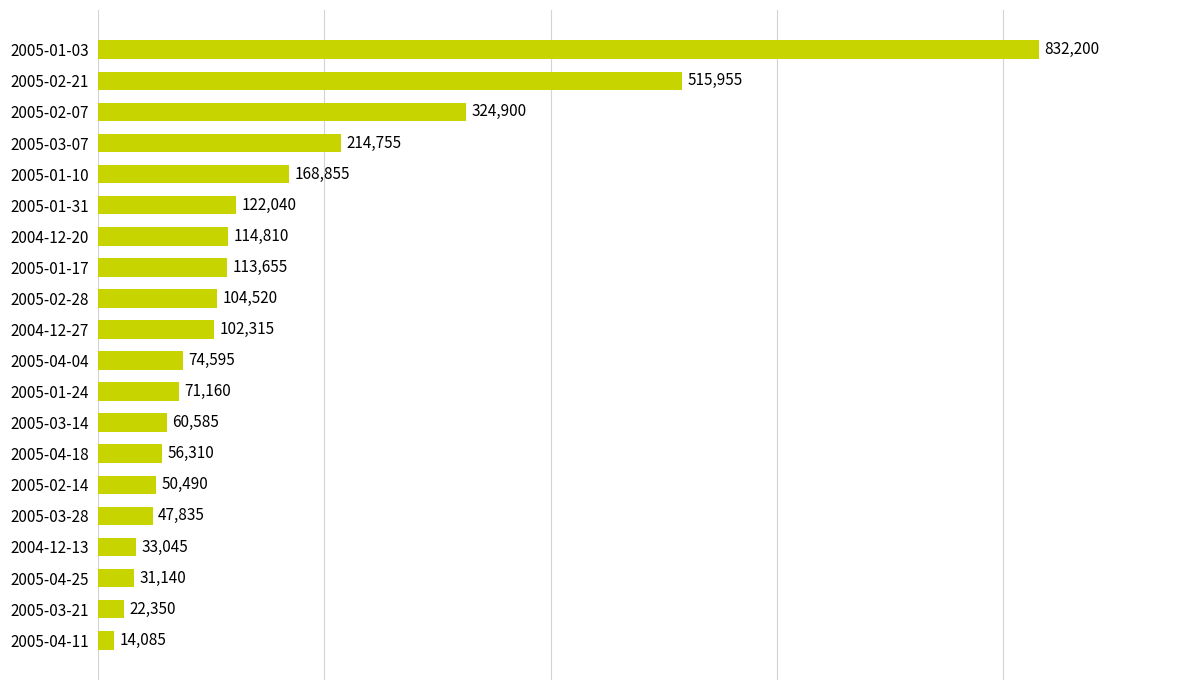

Reading top to bottom, transcribe all the data shown in this chart.

832200	515955	324900	214755	168855	122040	114810	113655	104520	102315	74595	71160	60585	56310	50490	47835	33045	31140	22350	14085